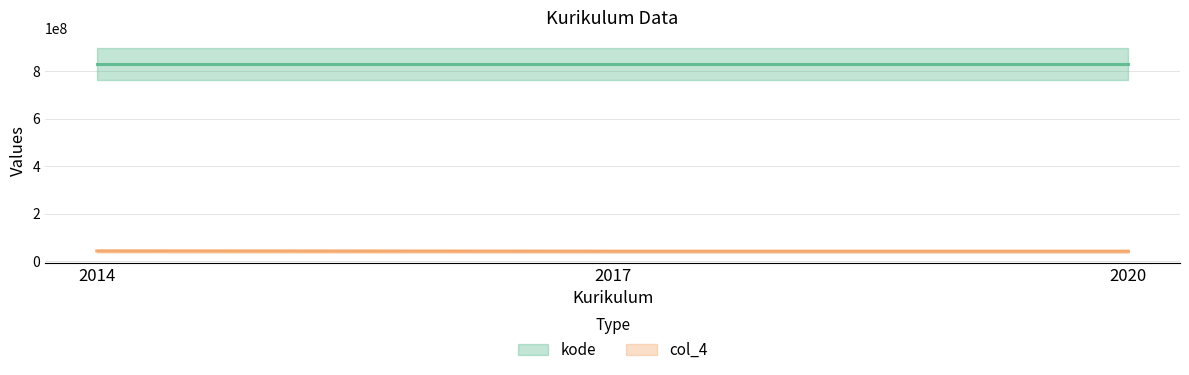

How many kode values are between 832070013 and 832070020?

3